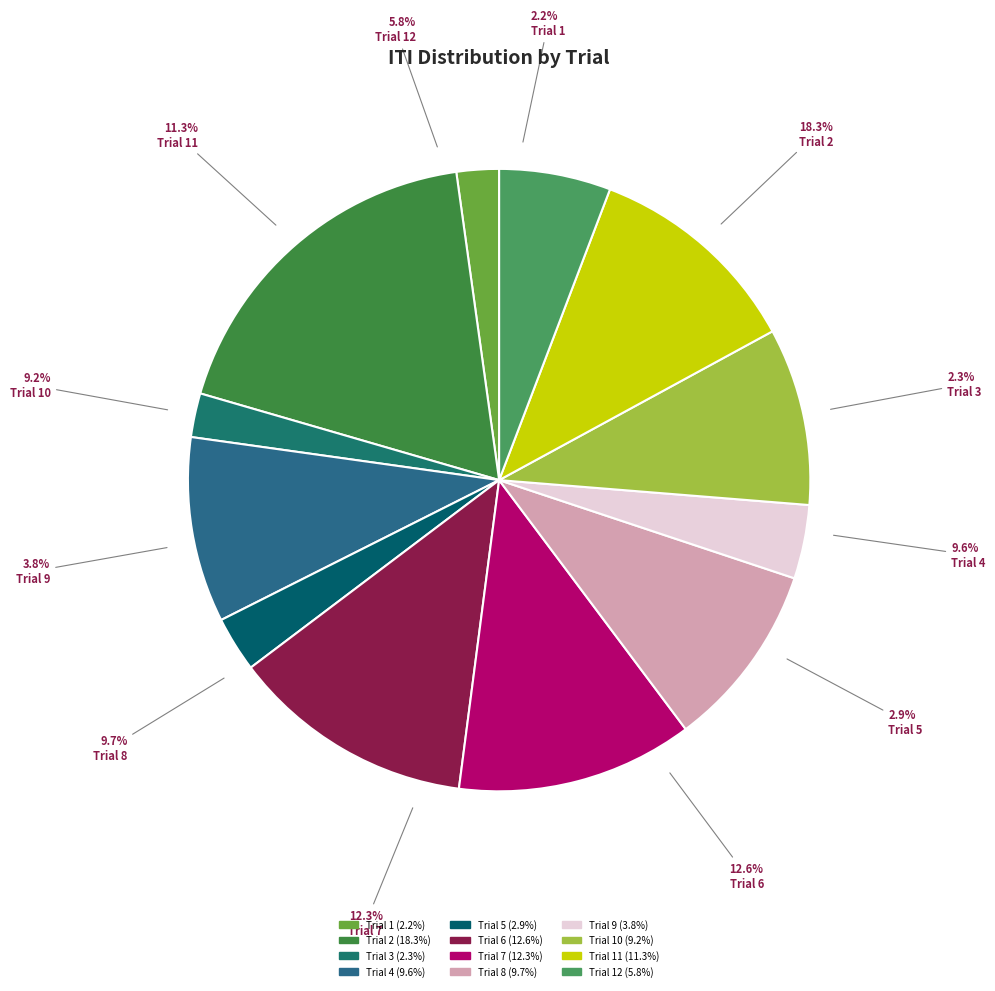

Is it true that Trial 9 is 4% of the pie?

True